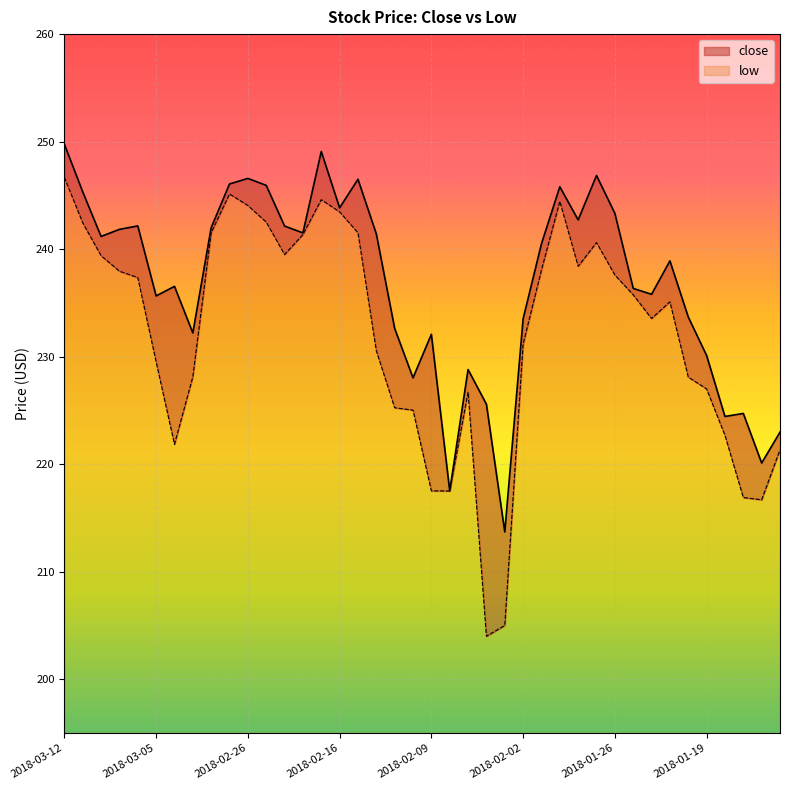

What is the difference between the highest and lowest values at 2018-01-25?

0.6